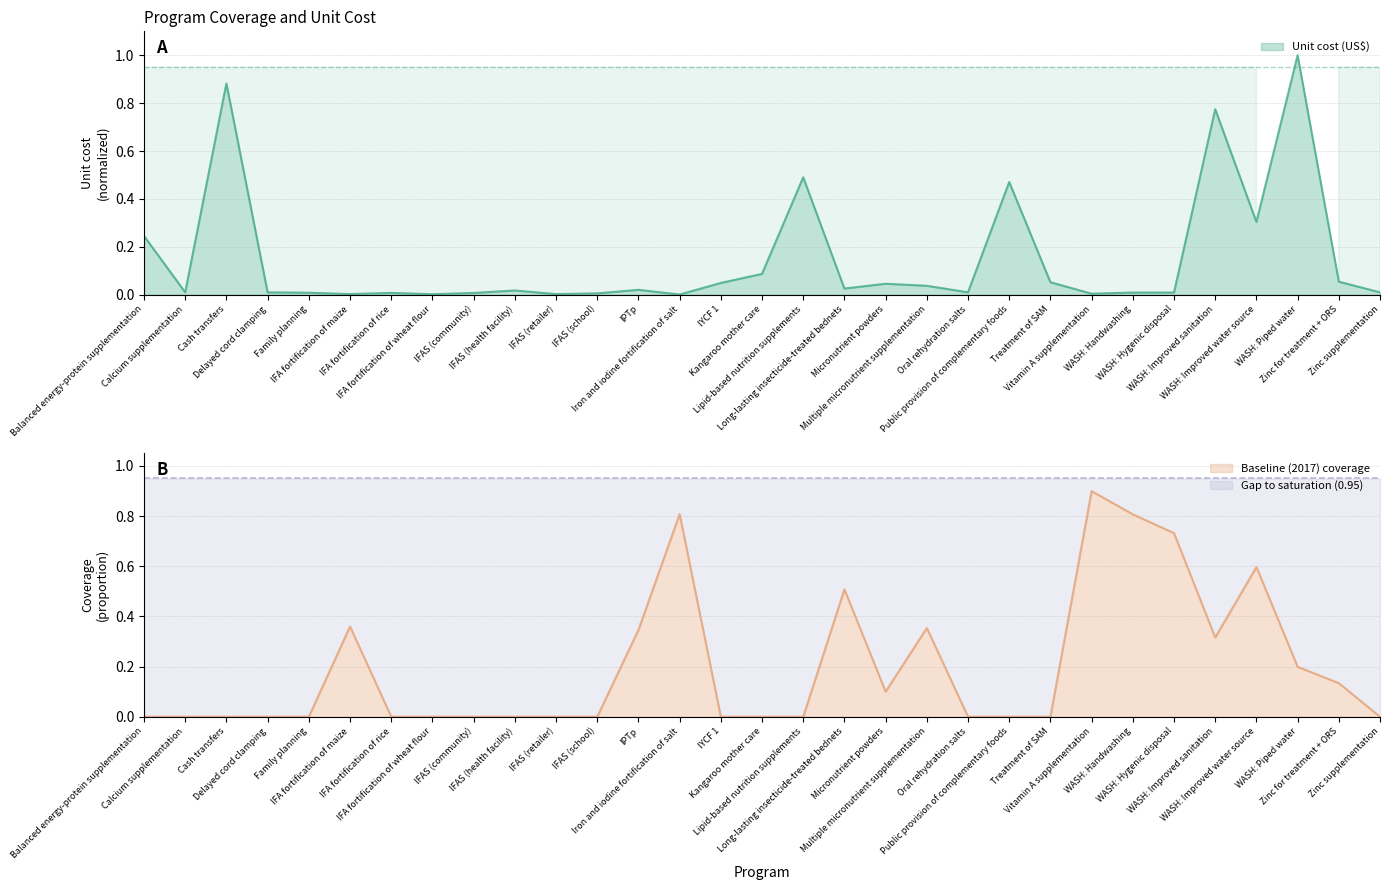

Is the value of Baseline (2017) coverage at Oral rehydration salts greater than the value of Unit cost (US$) at Cash transfers?

No